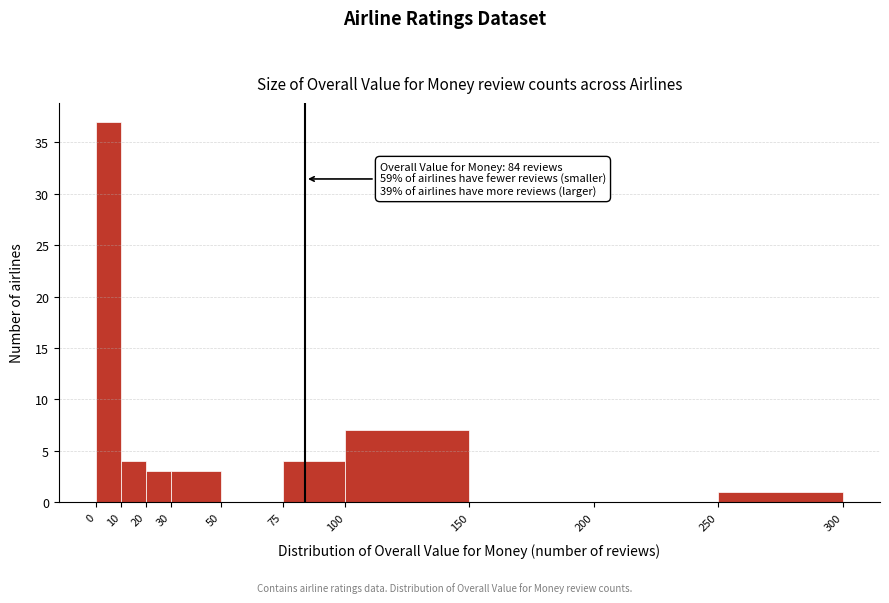

Over which range of the x-axis is the bar tallest?

0 to 10